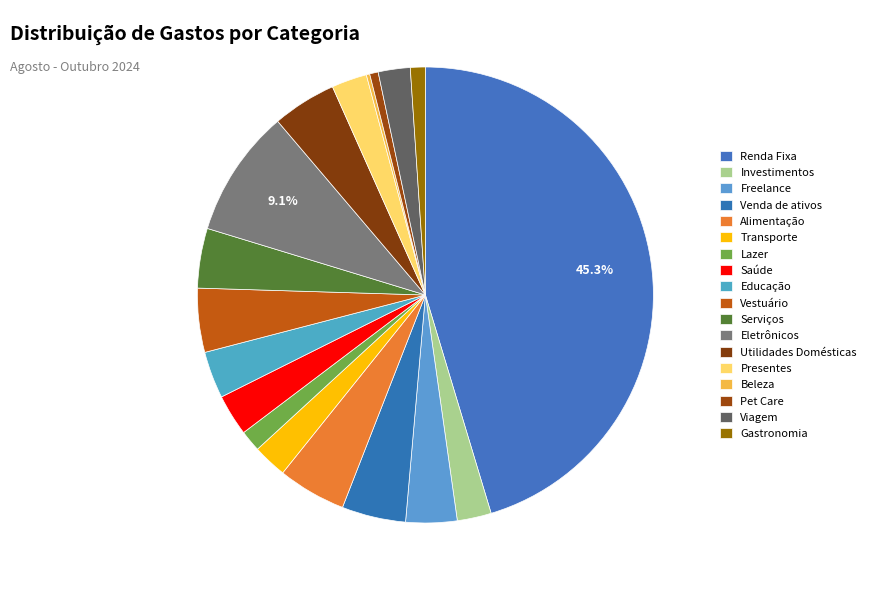

Does any single category account for the majority?

No